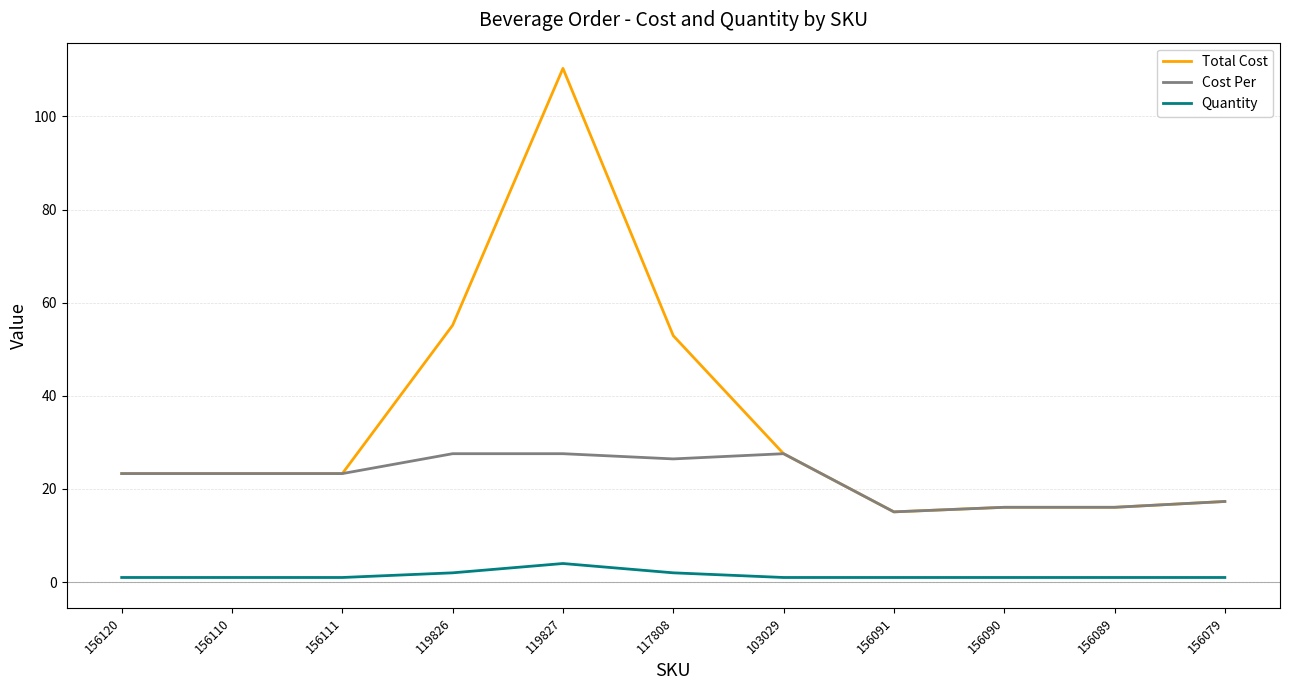

How many lines are shown in the chart?

3